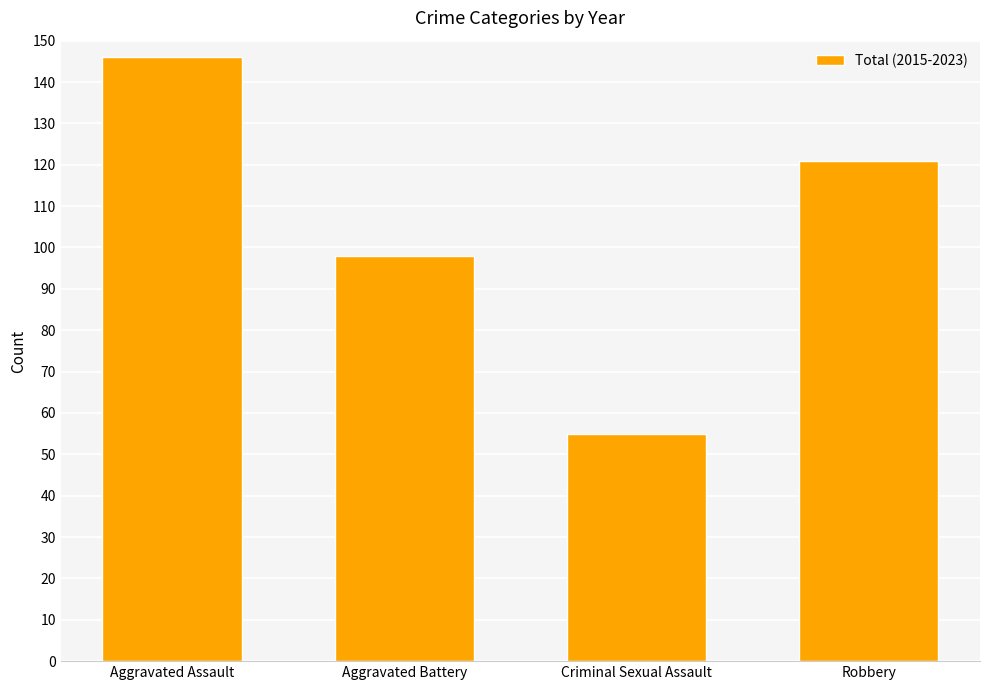

What position from the right is Criminal Sexual Assault?

2